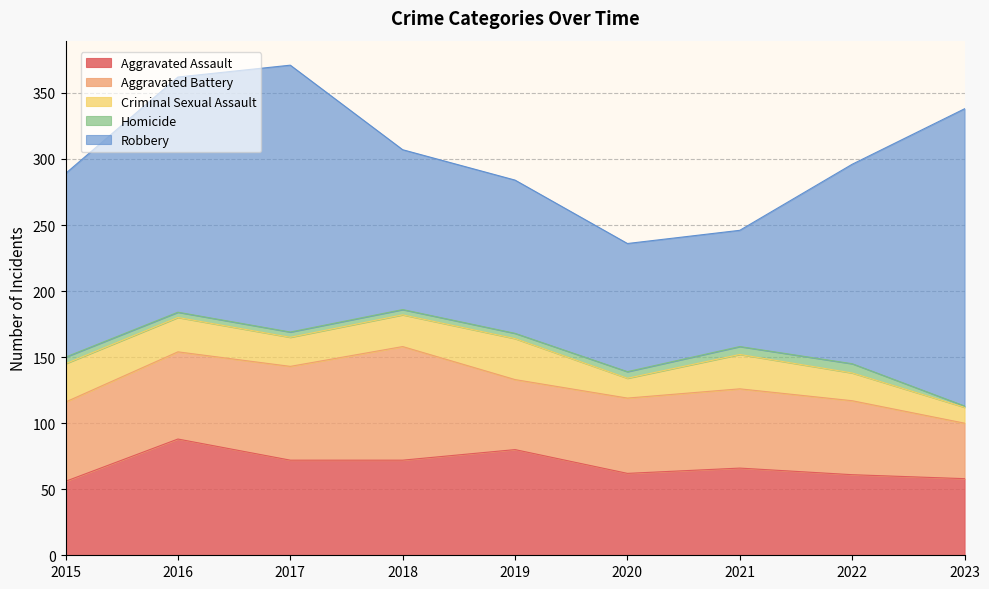

Between 2017 and 2023, which series saw the biggest shift?

Aggravated Battery